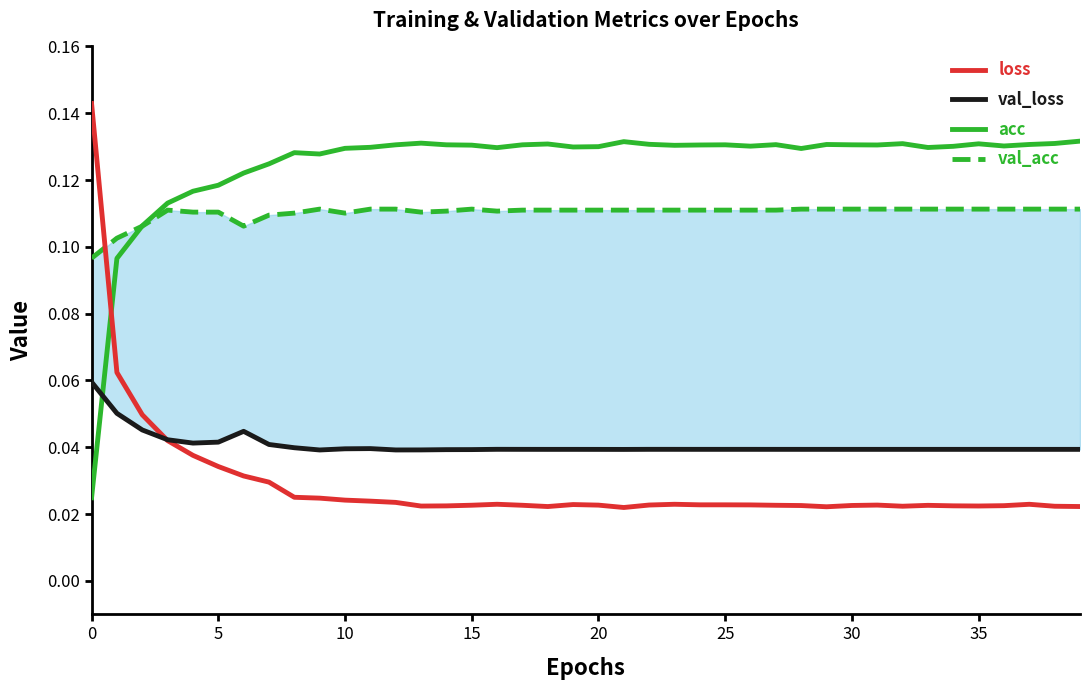

At how many categories does at least one series exceed 0?

40